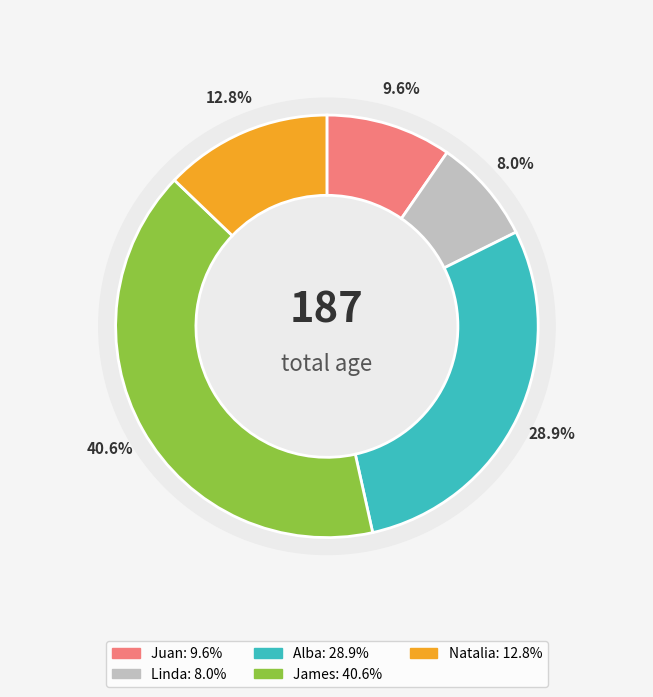

Combined, do Alba and Natalia account for over 50%?

No